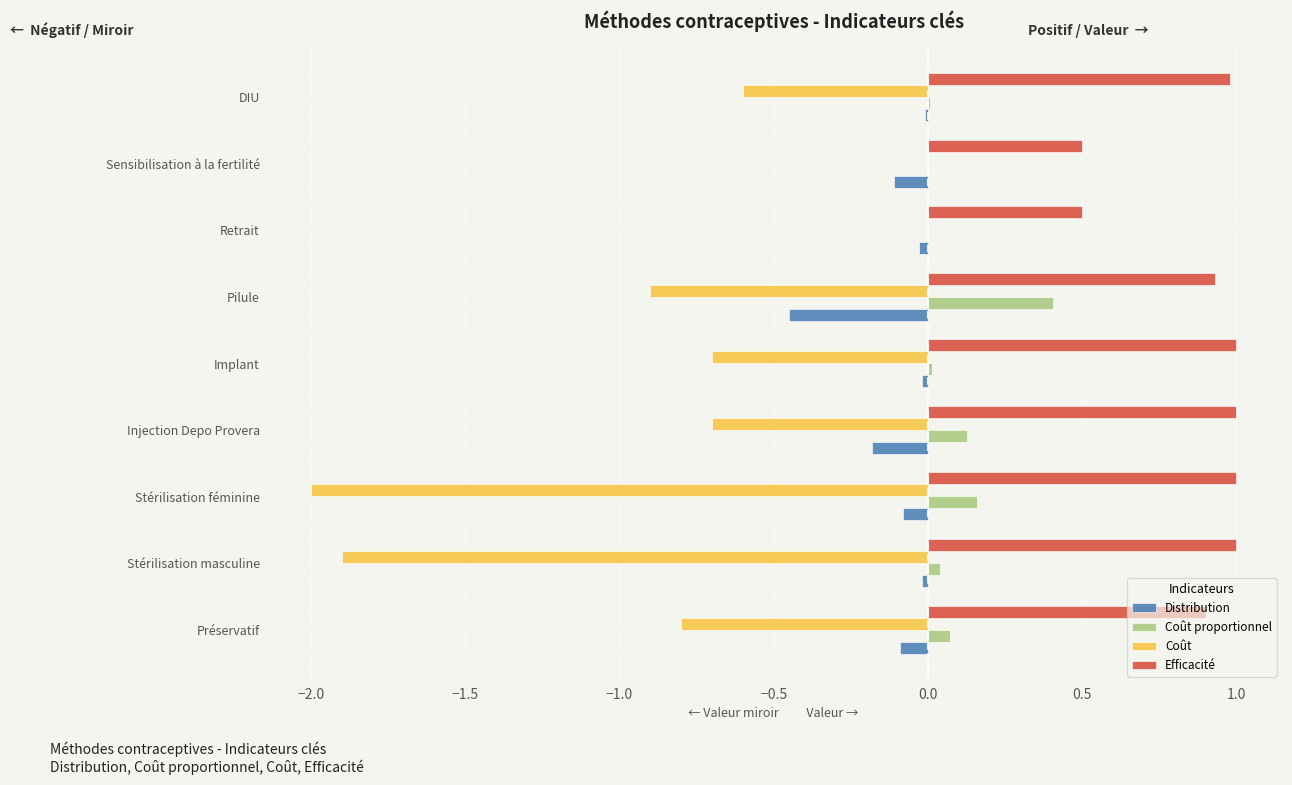

What is the sum of all Coût values?

-7.6